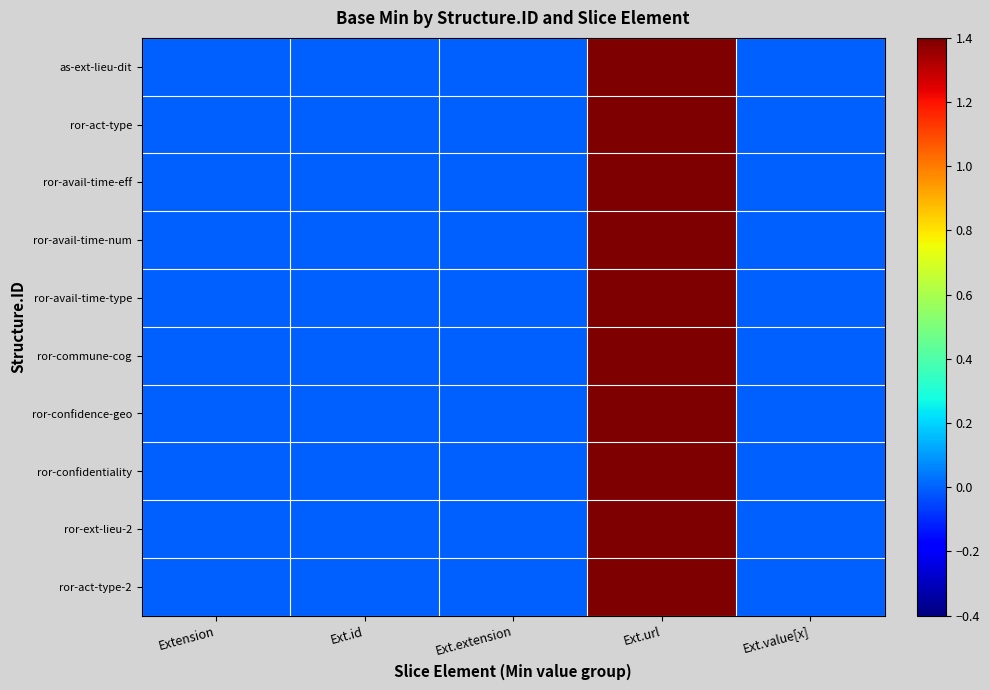

At which category is the sum across all series the highest?

Ext.url